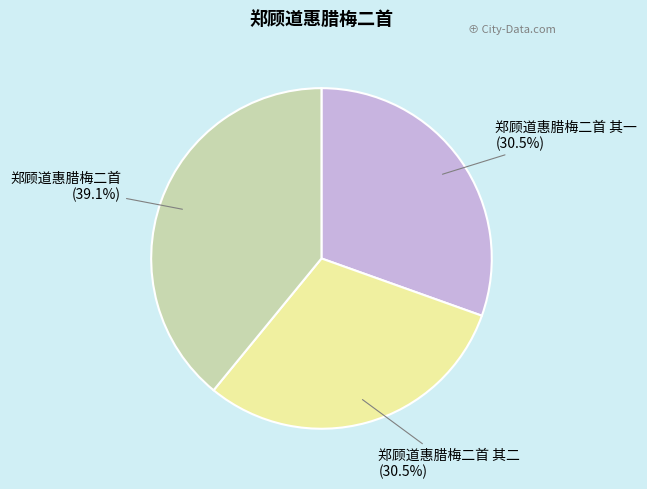

Is 郑顾道惠腊梅二首 the majority of the pie?

No